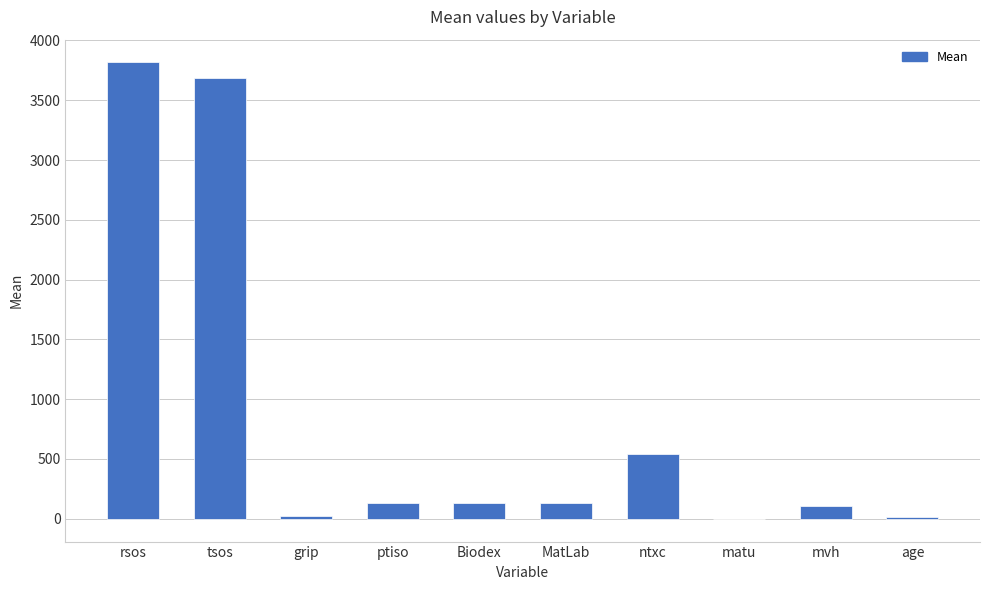

Are the bars horizontal?

No